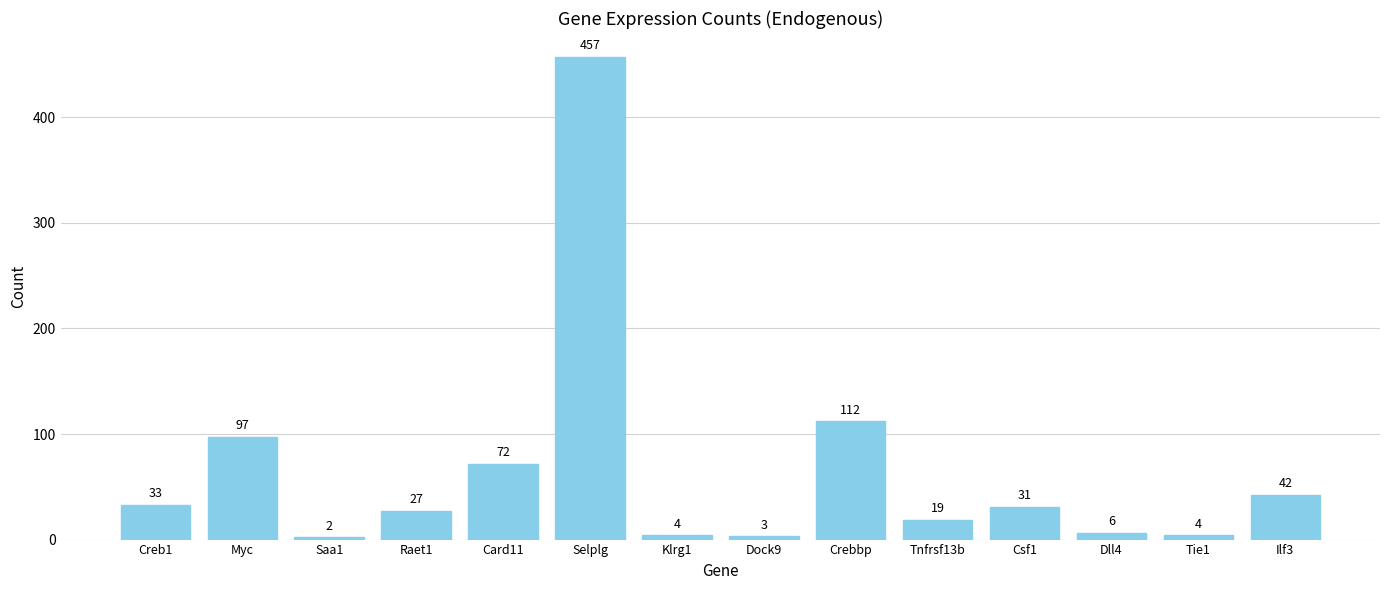

How many bars are there in total?

14